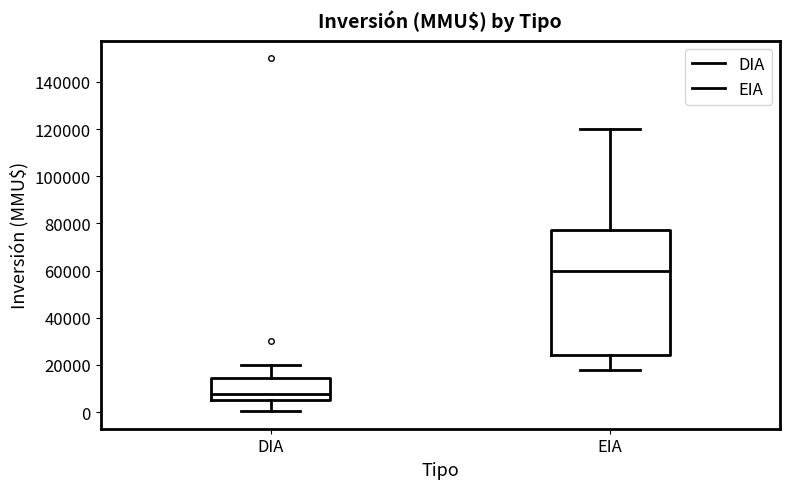

Reading left to right, transcribe this box plot: for each box, give where its median line is, the range the box spans, and where its two whiskers end, as read against the y-axis. The values are not printed on the chart, so give them approximately, as read against the axis.

DIA: median 8000, box 6000 to 14000, whiskers 0 to 20000
EIA: median 60000, box 24000 to 78000, whiskers 18000 to 120000